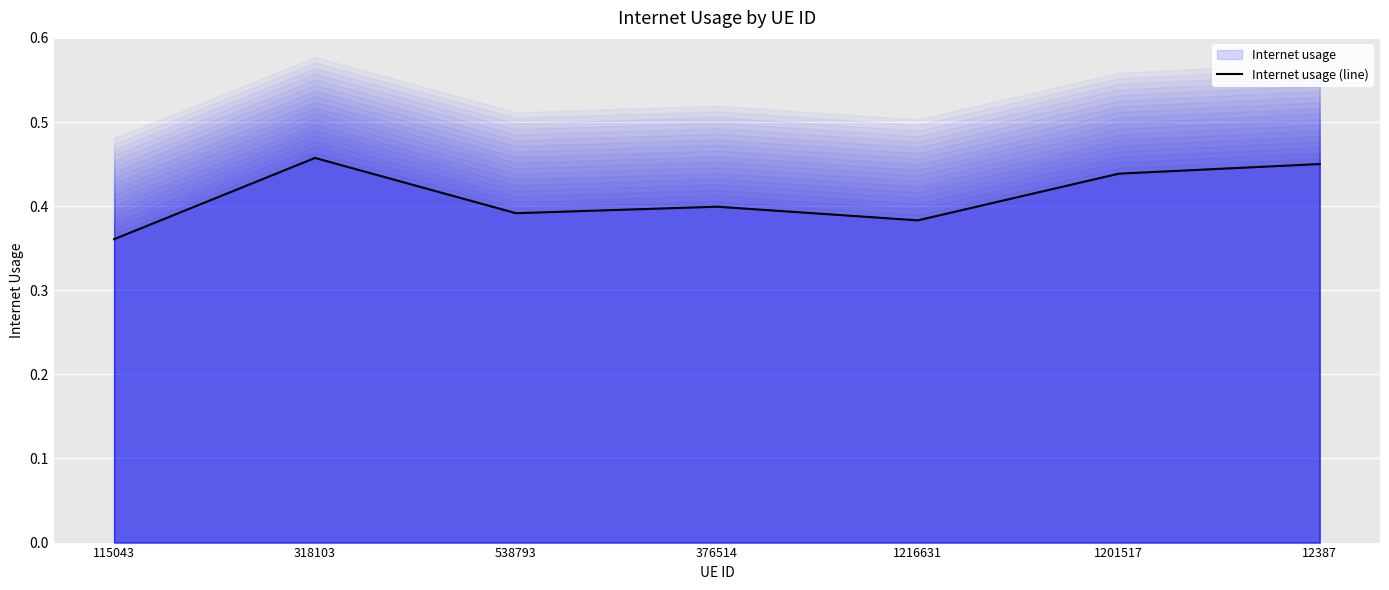

Rank the categories by value from highest to lowest.

318103, 12387, 1201517, 376514, 538793, 1216631, 115043